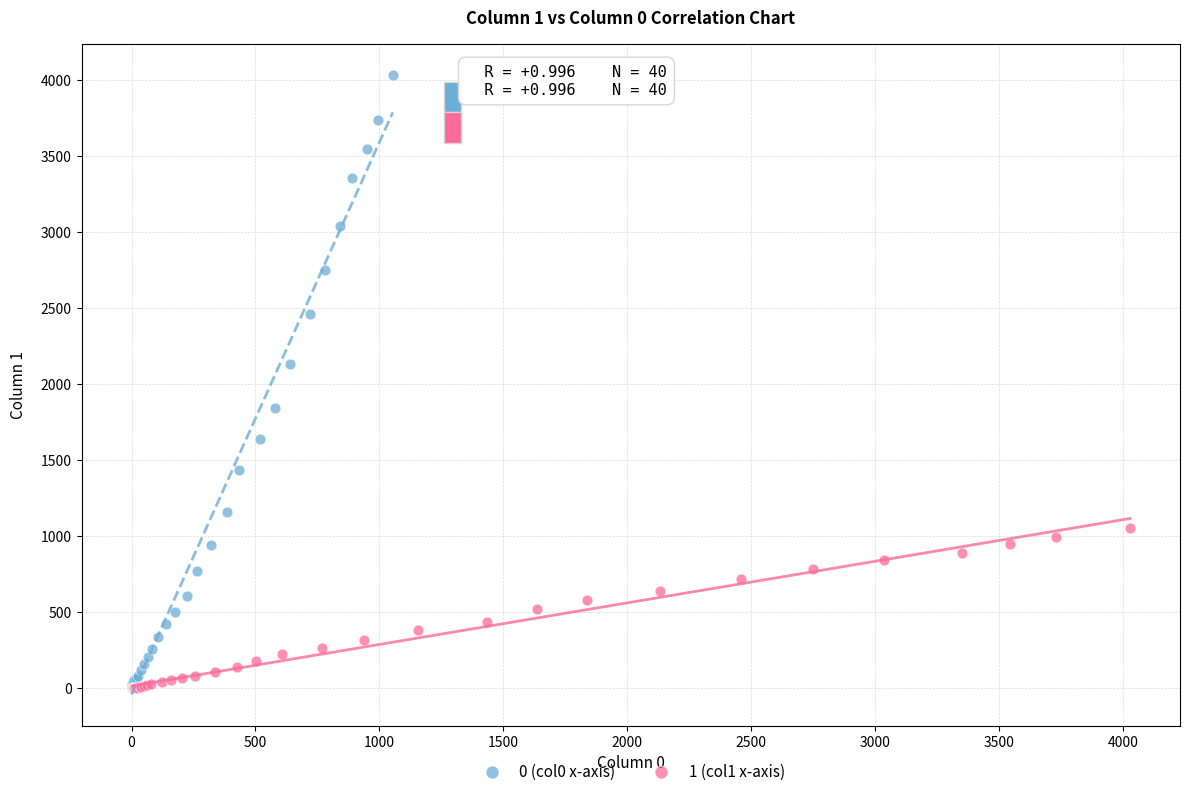

Which series reaches the maximum Y coordinate?

0 (col0 x-axis)